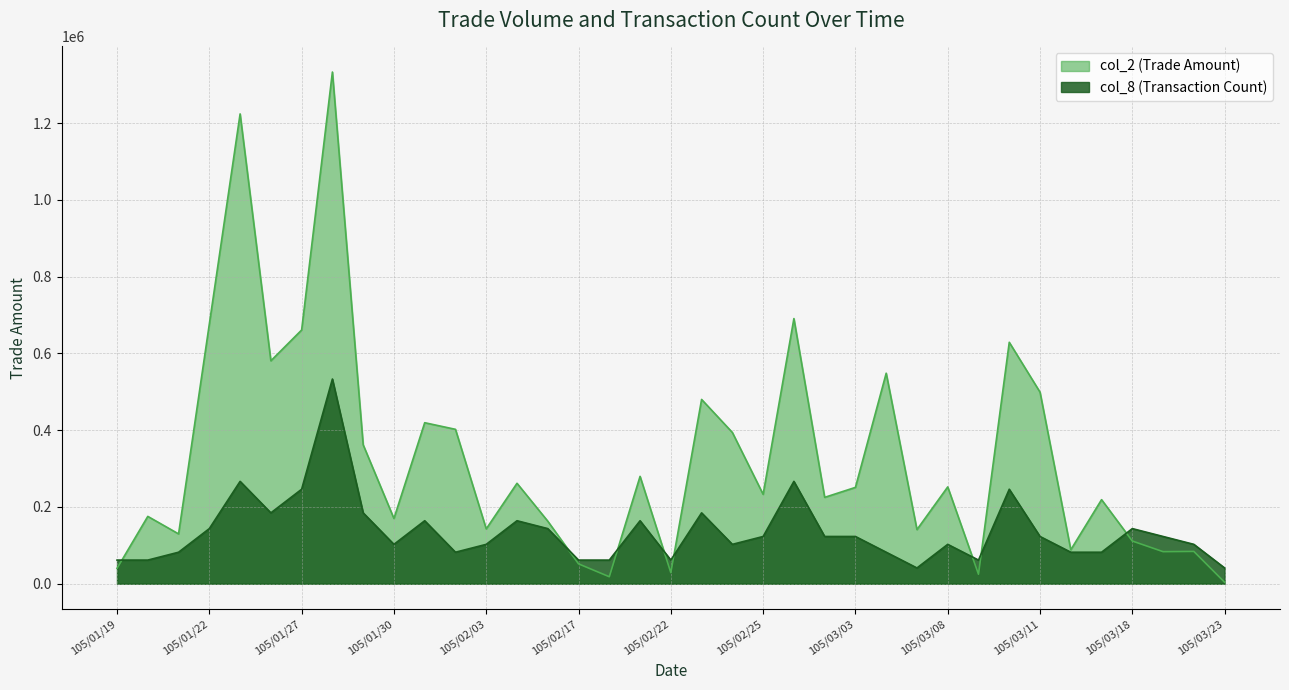

In col_8, how many points are higher than both neighbors (excluding endpoints)?

10